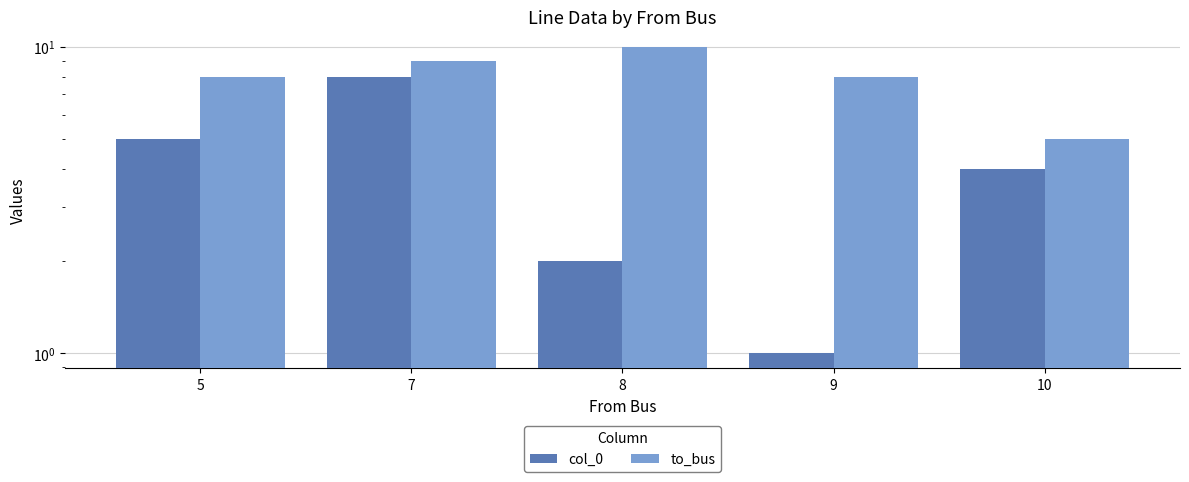

At 9, list the series in order from smallest to largest.

col_0, to_bus